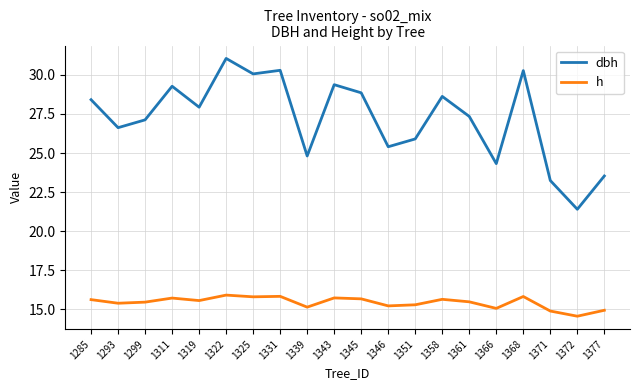

Which series has the widest spread of values?

dbh